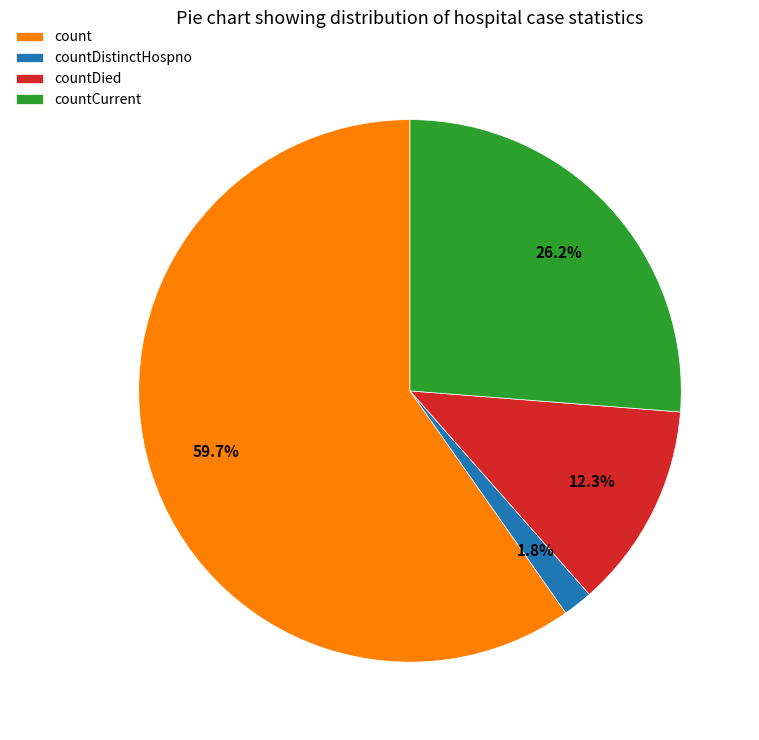

Rank the categories by value from highest to lowest.

count, countCurrent, countDied, countDistinctHospno